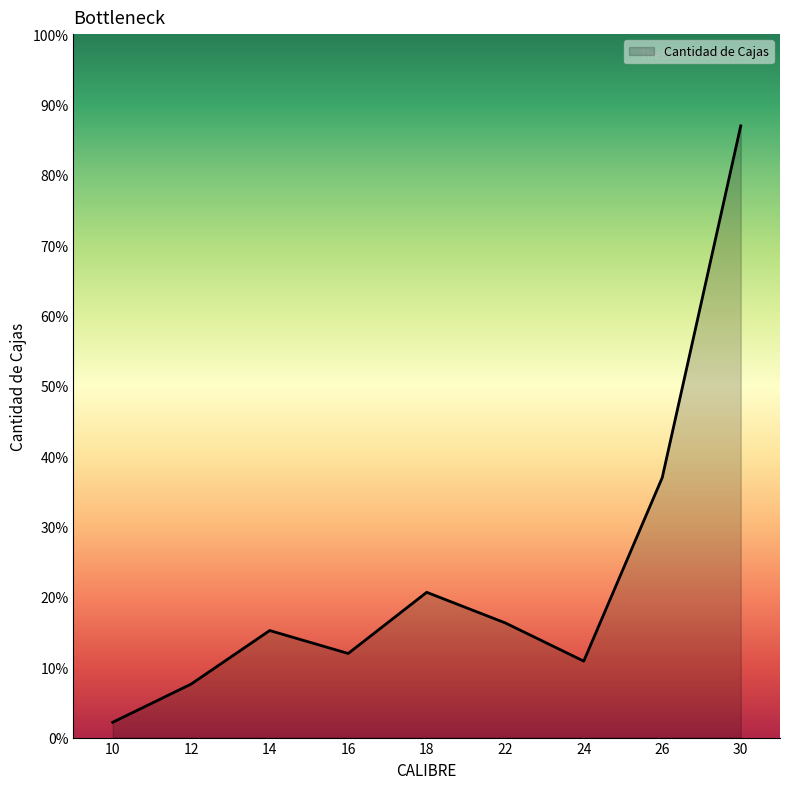

List the labels in order of value, smallest first.

10, 12, 24, 16, 14, 22, 18, 26, 30